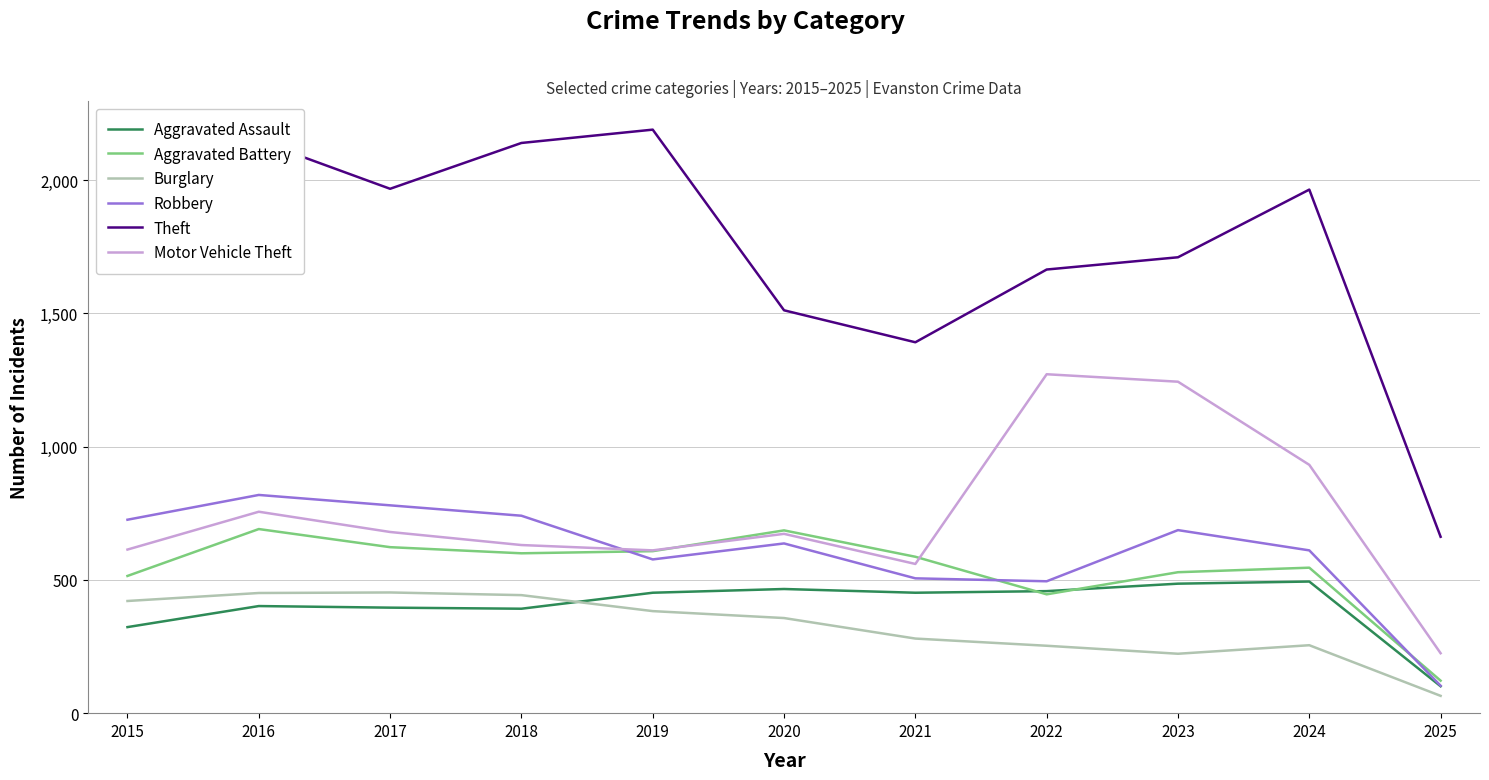

Where does the Theft series first go above 1965?

2015